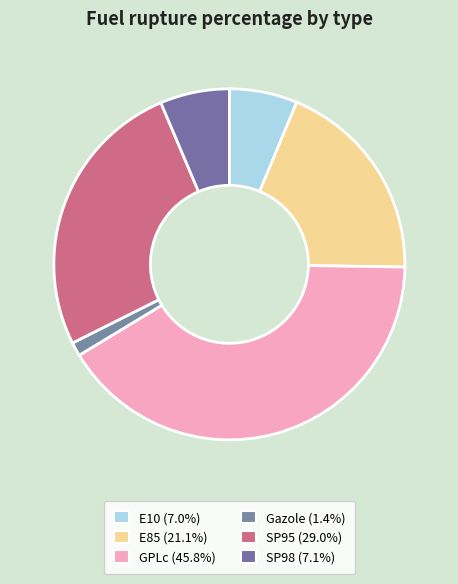

To the nearest percent, what is the average slice percentage?

17%